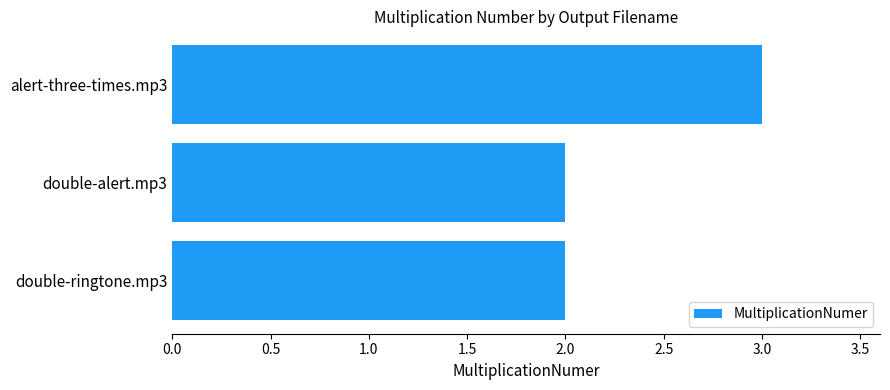

What is the sum of all values?

7